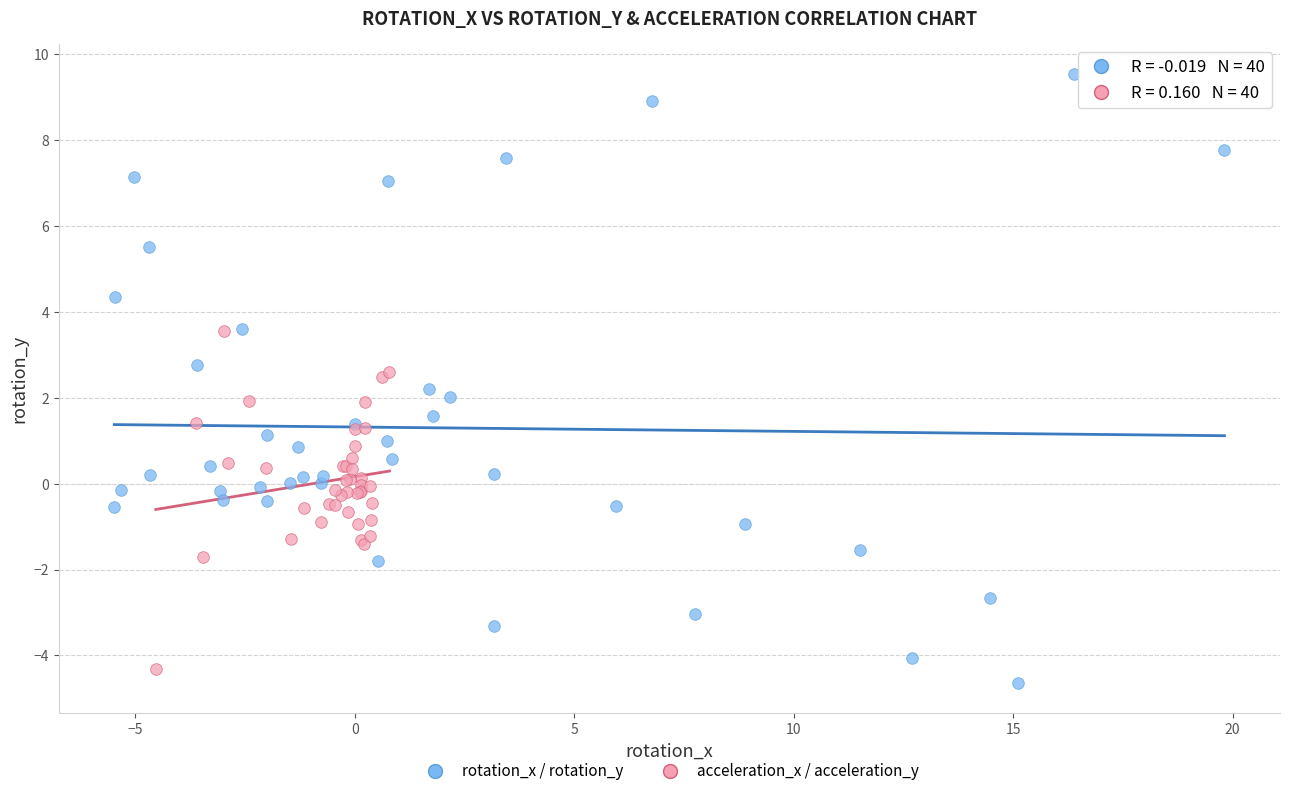

What are all the series names shown in the legend?

rotation_x / rotation_y, acceleration_x / acceleration_y